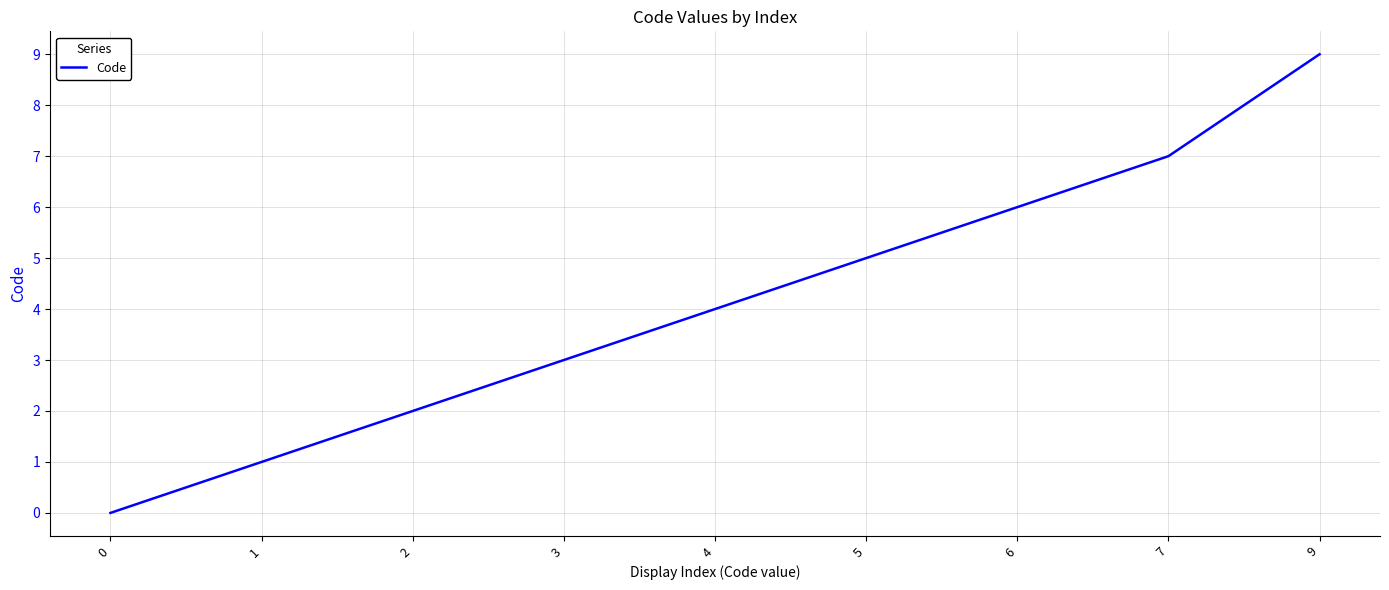

What is the difference between the maximum and minimum values?

9